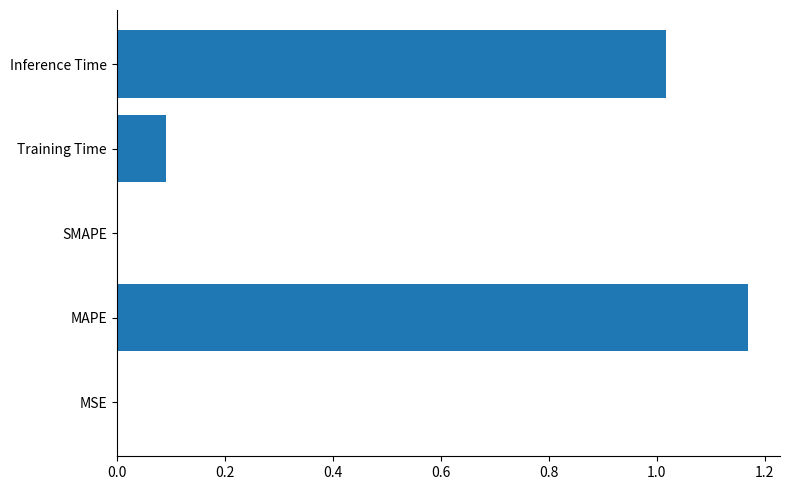

At which category does the chart reach its peak across all series?

MAPE